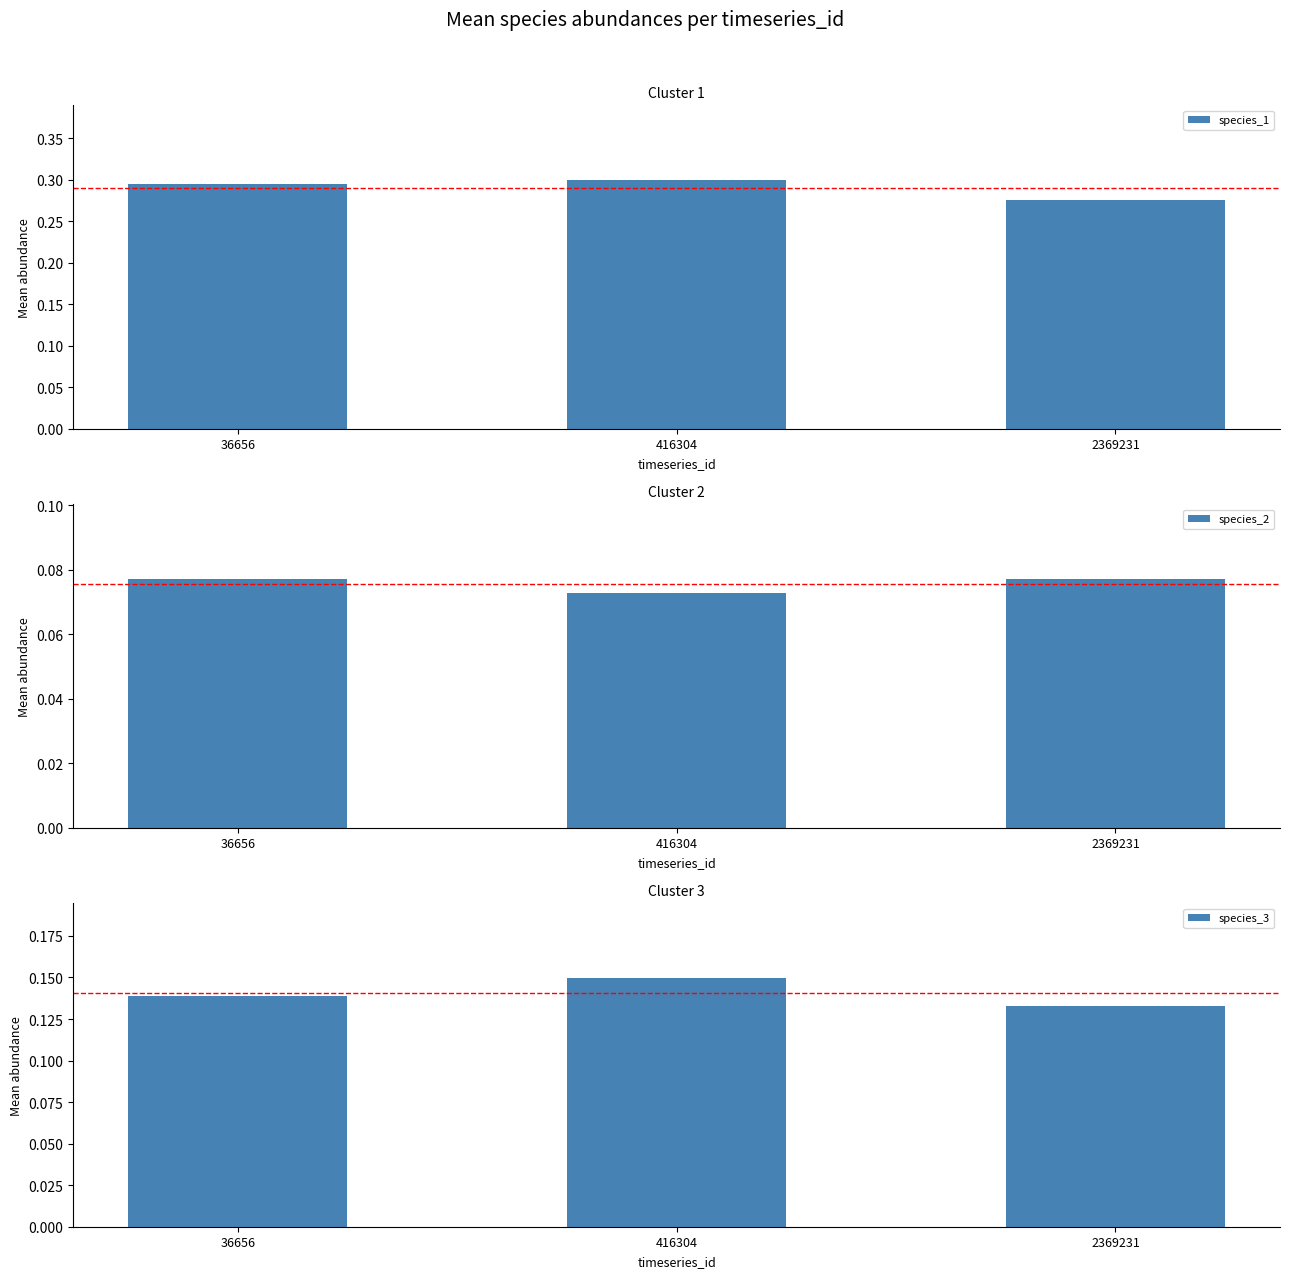

At which label is species_2 closest to 0?

416304